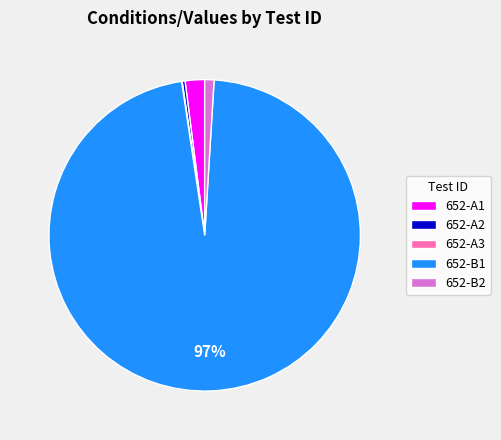

To the nearest percent, what is the difference between the largest and smallest slice percentages?

97%